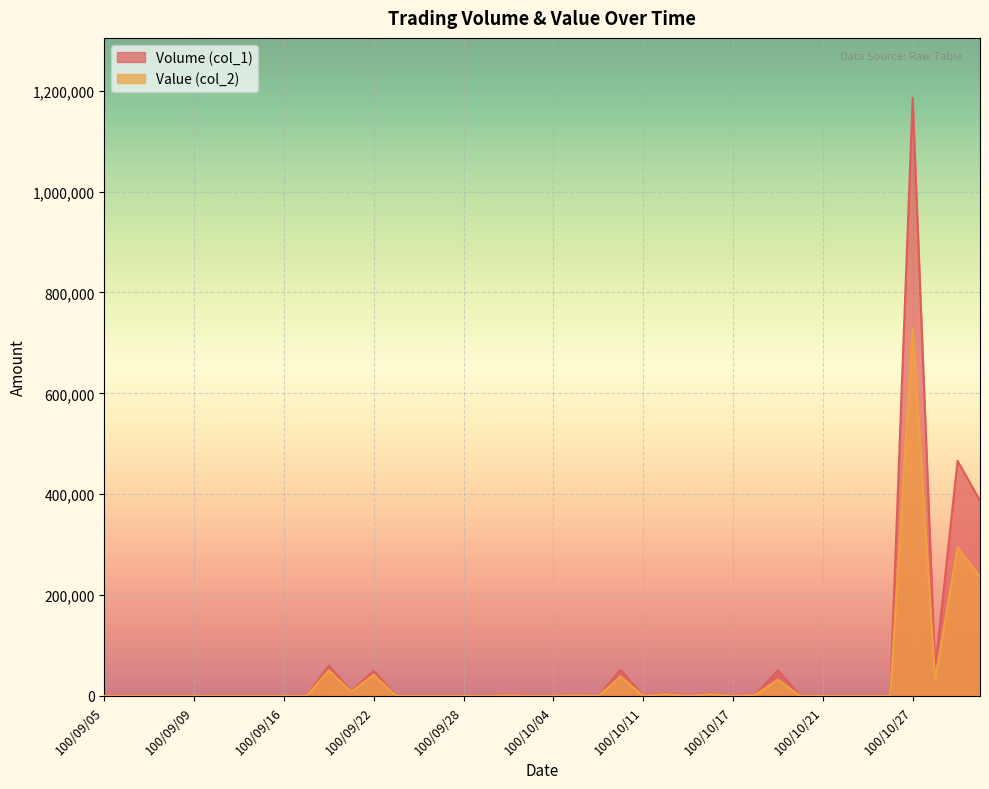

Reading left to right, transcribe all the data shown in this chart.

Volume (col_1): 0	0	0	0	0	0	0	0	0	0	60000	10000	50000	0	0	0	0	0	2000	0	0	2000	0	52000	0	5000	0	5000	0	3000	51000	0	0	0	0	0	1186000	52000	466000	387000
Value (col_2): 0	0	0	0	0	0	0	0	0	0	50800	8600	41900	0	0	0	0	0	1560	0	0	1480	0	38460	0	3650	0	3650	0	2290	32150	0	0	0	0	0	727940	33120	294580	236070